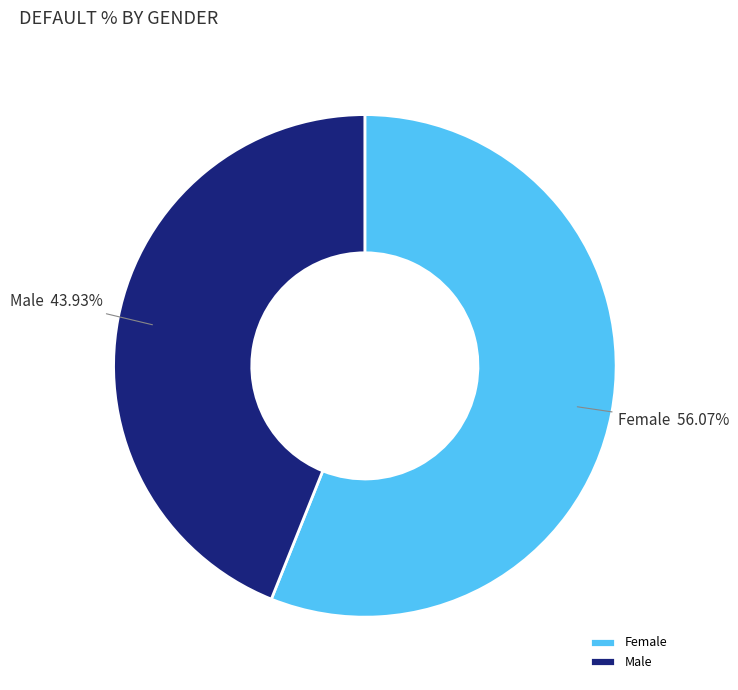

To the nearest percent, what is the difference between the Male and Female slice percentages?

12%